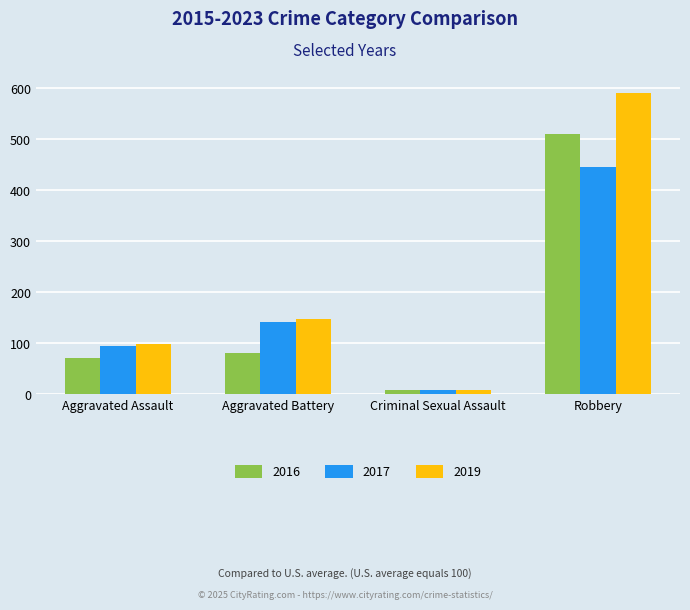

Rank the series by their maximum value, from lowest to highest.

2017, 2016, 2019